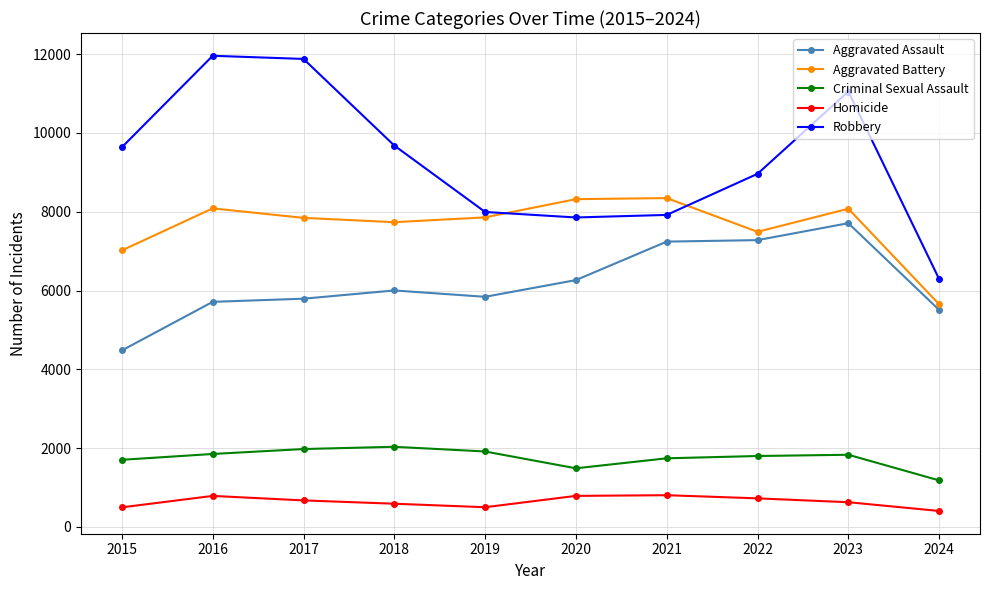

True or false: Aggravated Battery has more than 2 points higher than both neighbors.

True